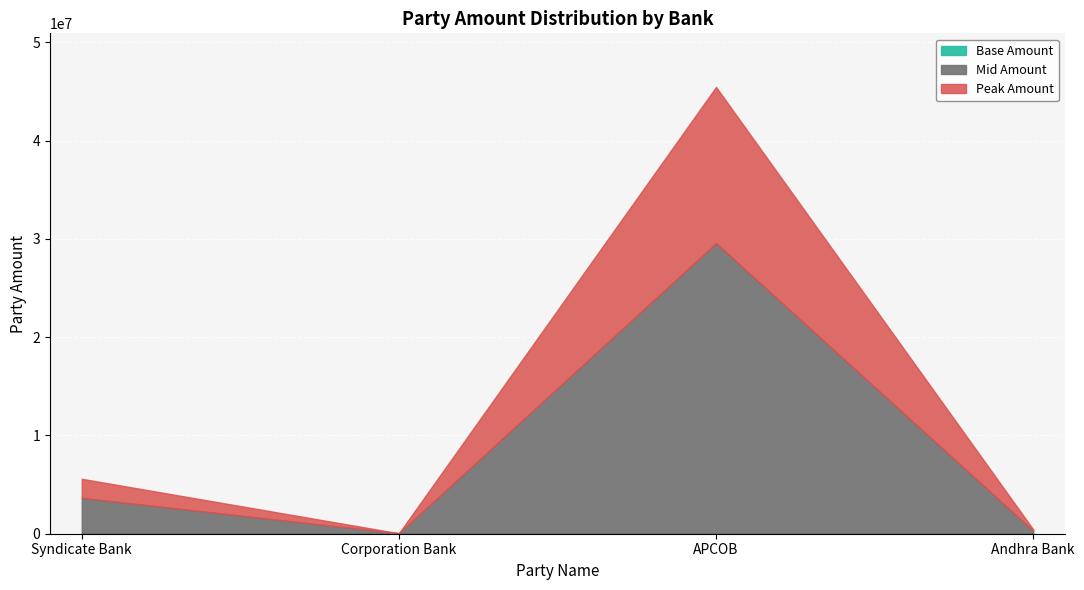

What position from the left is Andhra Bank?

4